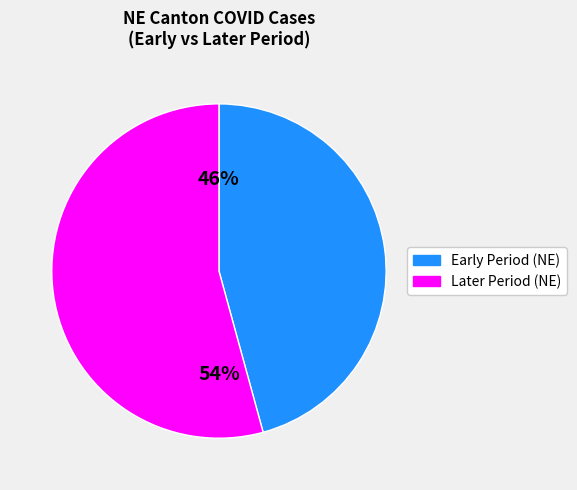

The Early Period (NE) slice represents 54% of the pie. True or false?

False